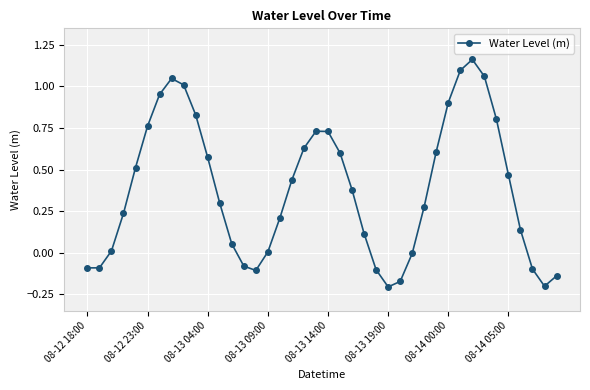

How many points are higher than both their immediate neighbors (excluding endpoints)?

3